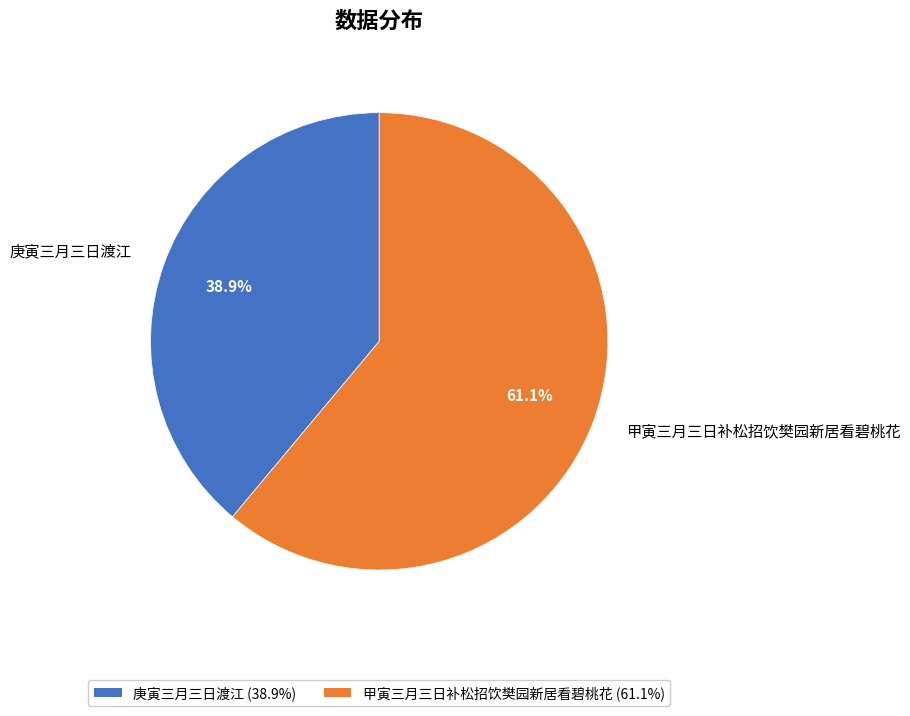

Which slice is the smallest?

庚寅三月三日渡江